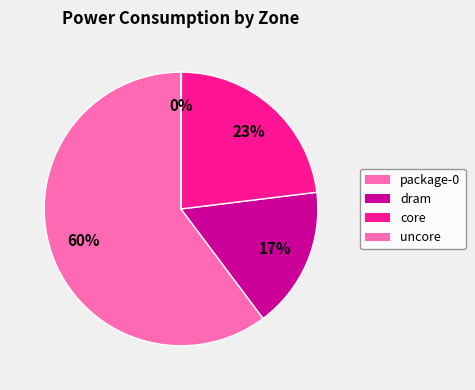

Count the number of slices in the pie.

4